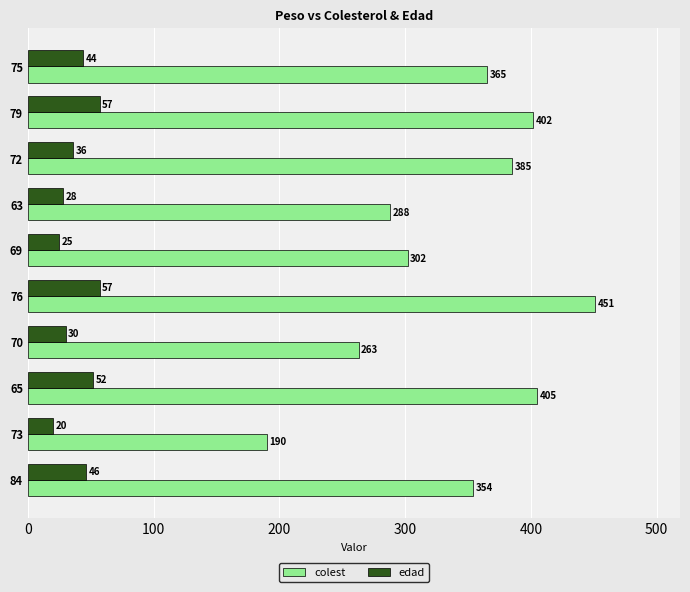

At how many categories does at least one series exceed 212?

9